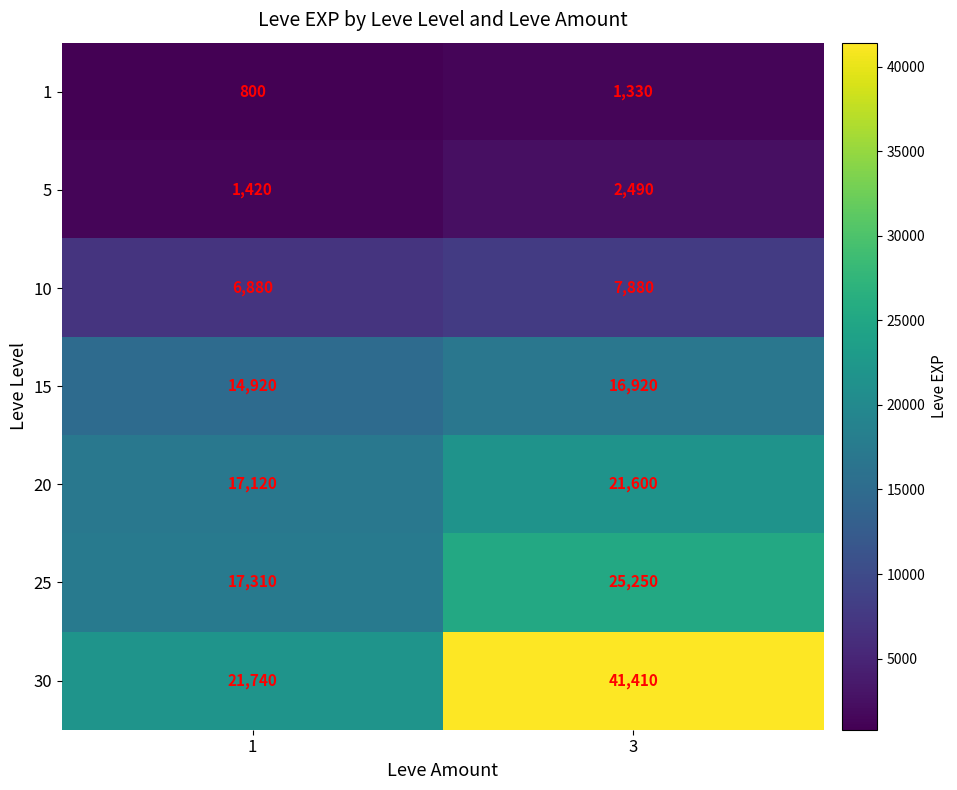

Is it true that 15 equals 14920 at 1?

True